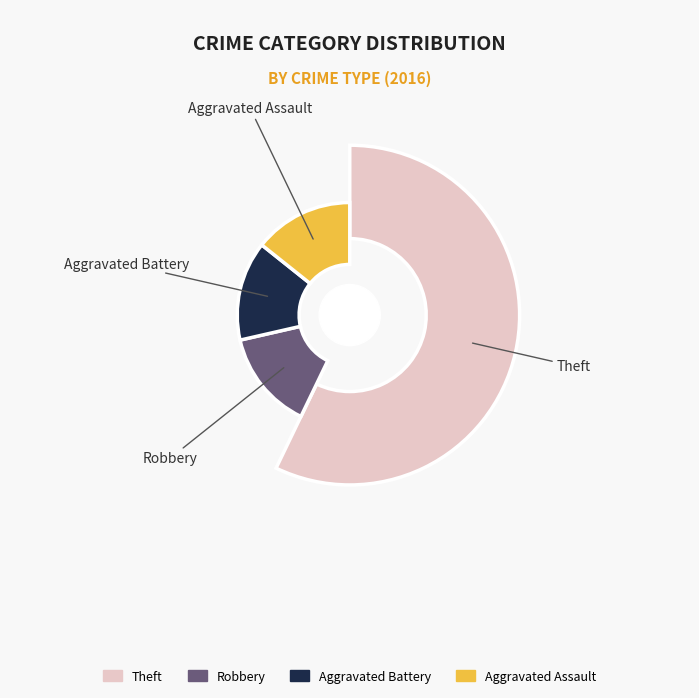

Rank the categories by value from lowest to highest.

Aggravated Assault, Aggravated Battery, Robbery, Theft